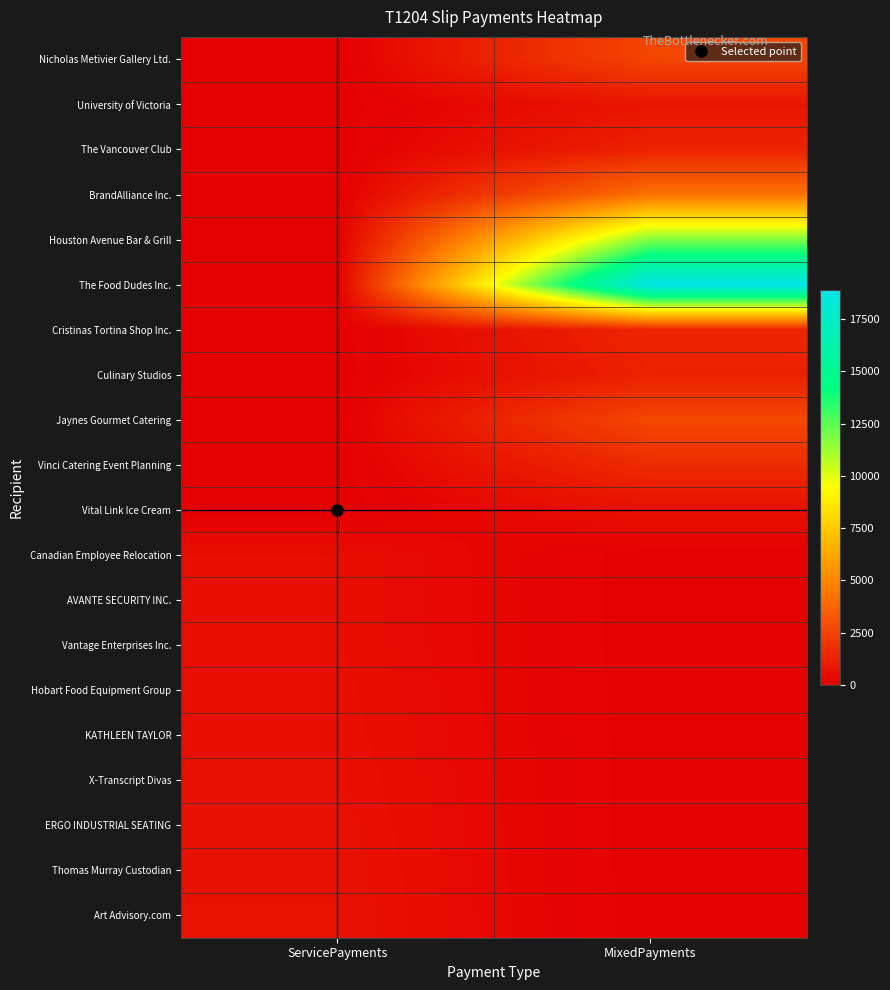

Reading left to right, what are all the values shown in this chart?

Nicholas Metivier Gallery Ltd.: ServicePayments=0.0	MixedPayments=2600.0
University of Victoria: ServicePayments=0.0	MixedPayments=788.0
The Vancouver Club: ServicePayments=0.0	MixedPayments=1278.8
BrandAlliance Inc.: ServicePayments=0.0	MixedPayments=4250.0
Houston Avenue Bar & Grill: ServicePayments=0.0	MixedPayments=11835.4
The Food Dudes Inc.: ServicePayments=0.0	MixedPayments=18905.5
Cristinas Tortina Shop Inc.: ServicePayments=0.0	MixedPayments=1395.0
Culinary Studios: ServicePayments=0.0	MixedPayments=1238.0
Jaynes Gourmet Catering: ServicePayments=0.0	MixedPayments=2687.1
Vinci Catering Event Planning: ServicePayments=0.0	MixedPayments=1634.7
Vital Link Ice Cream: ServicePayments=0.0	MixedPayments=635.2
Canadian Employee Relocation: ServicePayments=520.0	MixedPayments=0.0
AVANTE SECURITY INC.: ServicePayments=520.0	MixedPayments=0.0
Vantage Enterprises Inc.: ServicePayments=525.0	MixedPayments=0.0
Hobart Food Equipment Group: ServicePayments=551.5	MixedPayments=0.0
KATHLEEN TAYLOR: ServicePayments=572.5	MixedPayments=0.0
X-Transcript Divas: ServicePayments=602.2	MixedPayments=0.0
ERGO INDUSTRIAL SEATING: ServicePayments=631.8	MixedPayments=0.0
Thomas Murray Custodian: ServicePayments=650.0	MixedPayments=0.0
Art Advisory.com: ServicePayments=674.0	MixedPayments=0.0